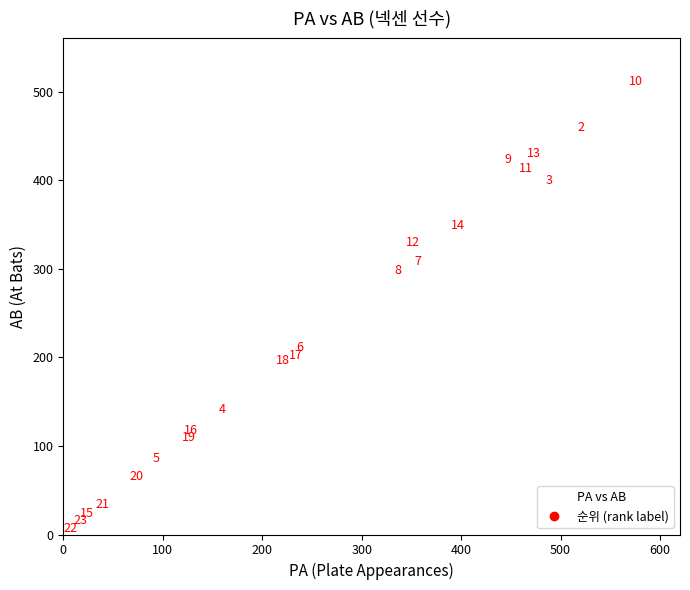

What is the range of Y values (max minus min)?

504